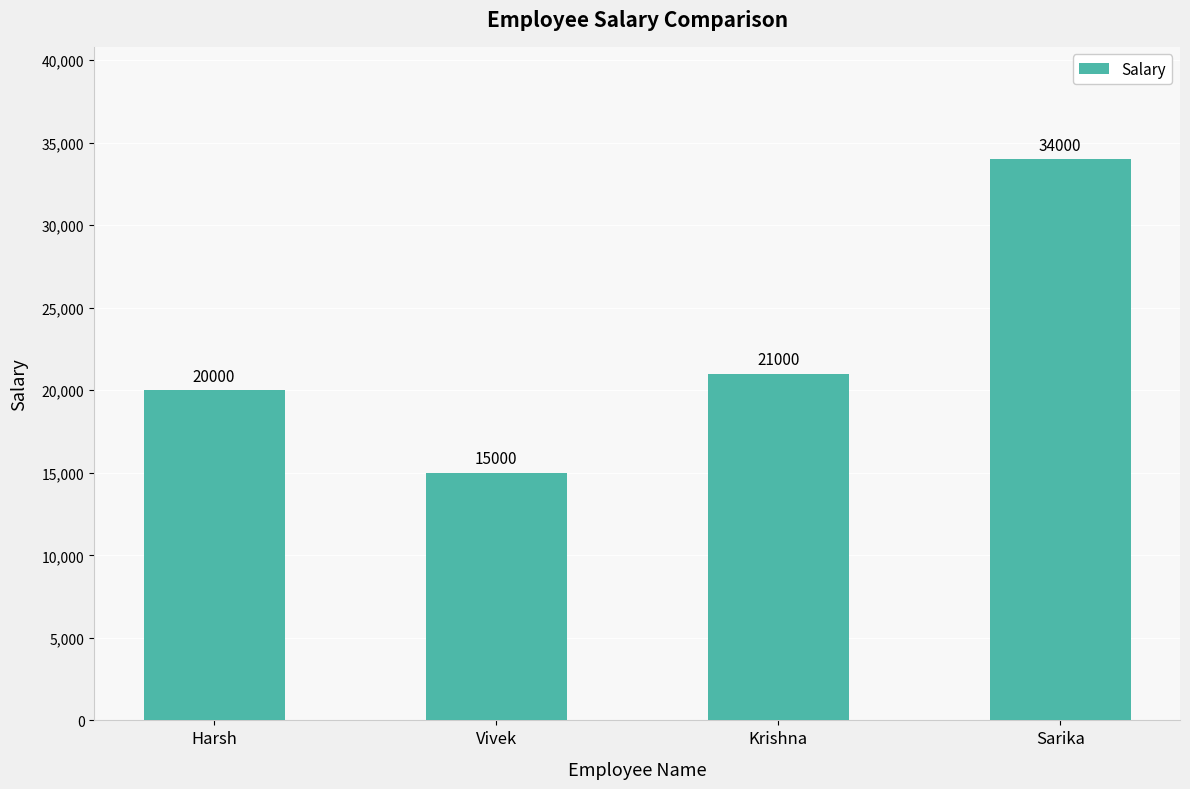

Which label corresponds to the smallest value in the chart?

Vivek